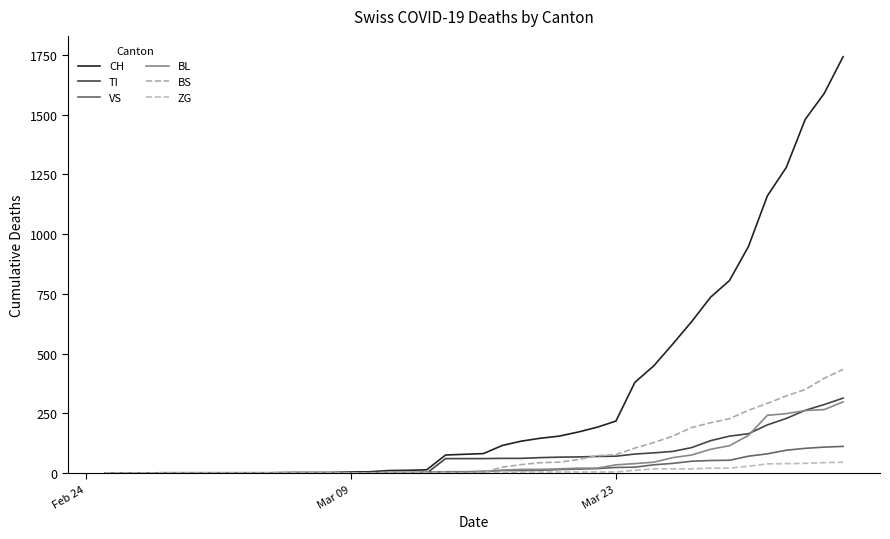

Does the chart display data point markers on the line(s)?

No